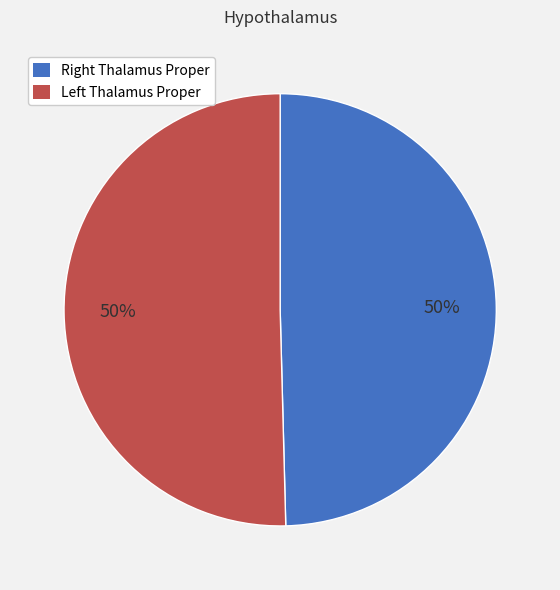

To the nearest percent, what is the average slice percentage?

50%